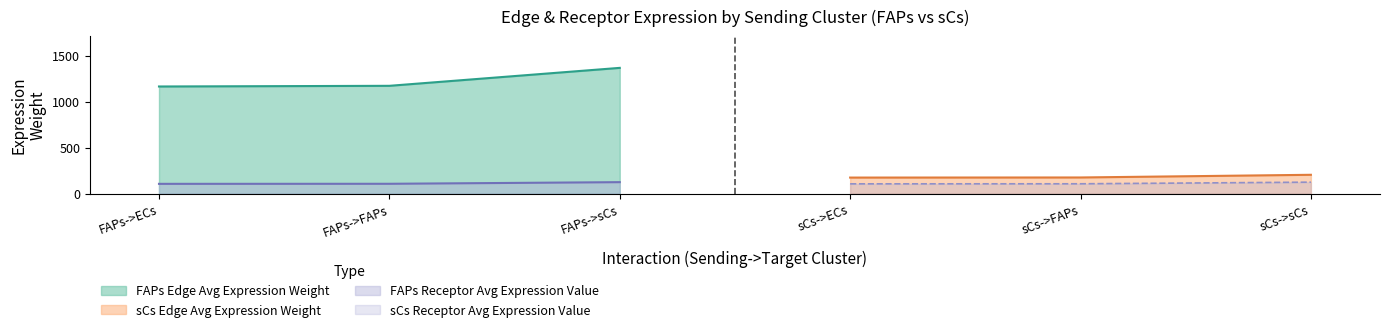

The FAPs Receptor Avg Expression Value series shows 105.5 at FAPs->ECs. True or false?

True